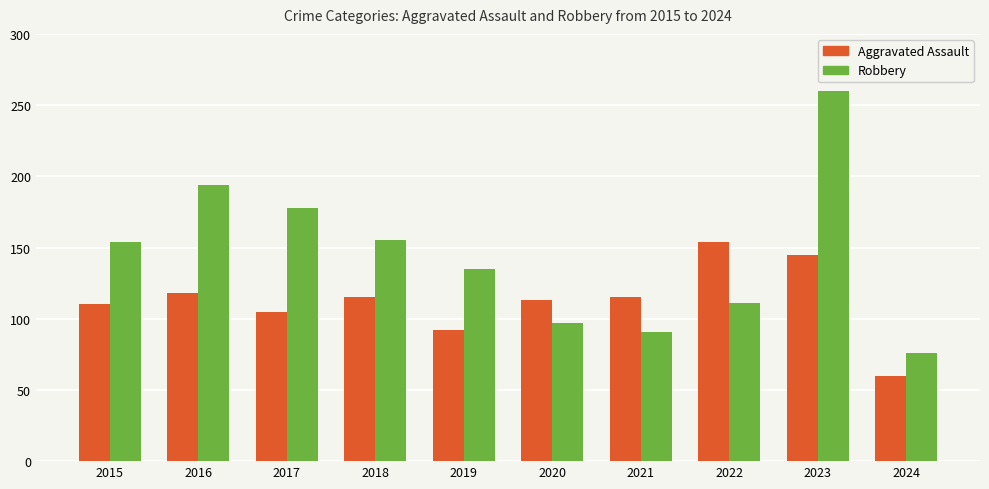

What is the sum of the Aggravated Assault values at 2015 and 2017?

215